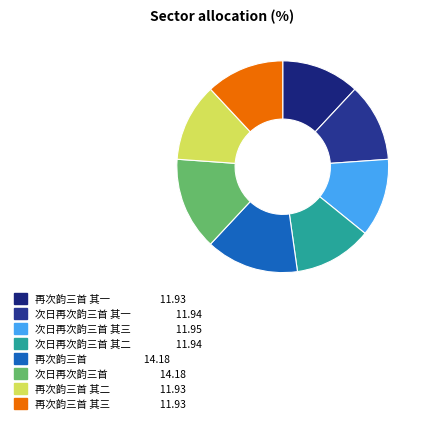

How many segments does this pie chart have?

8